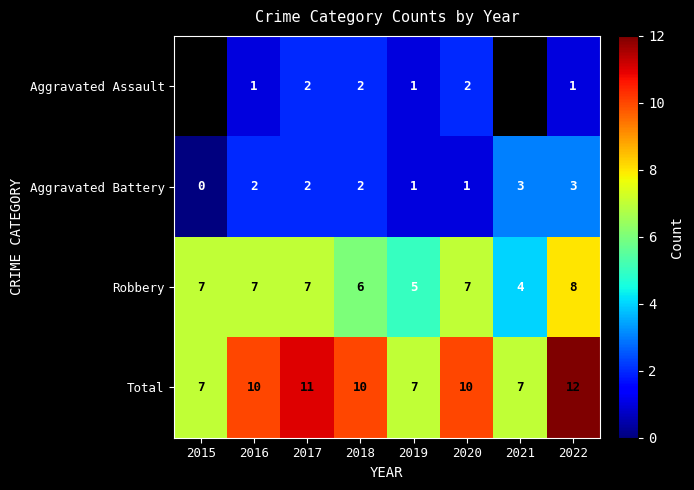

What is the spread (max minus min) of values at 2018?

8